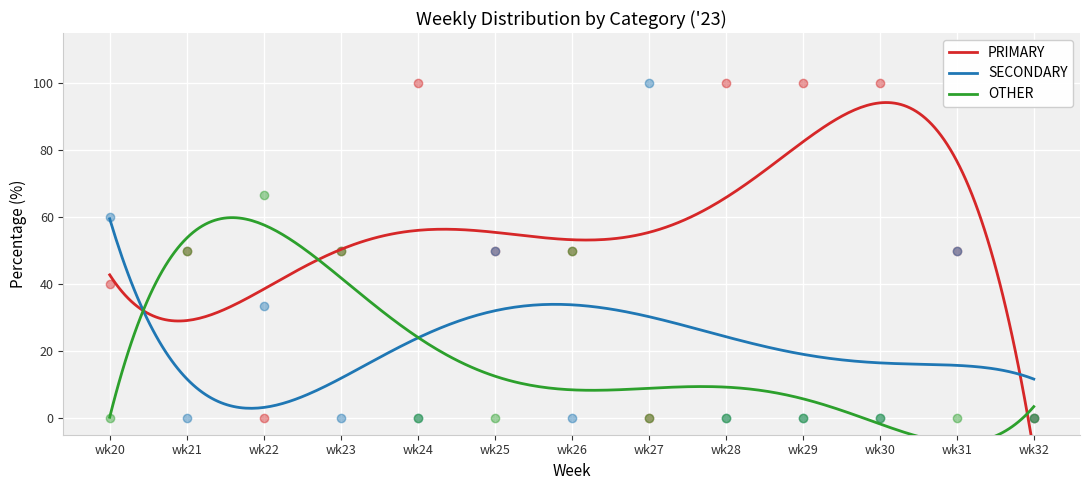

At which category is the sum across all series the highest?

wk22